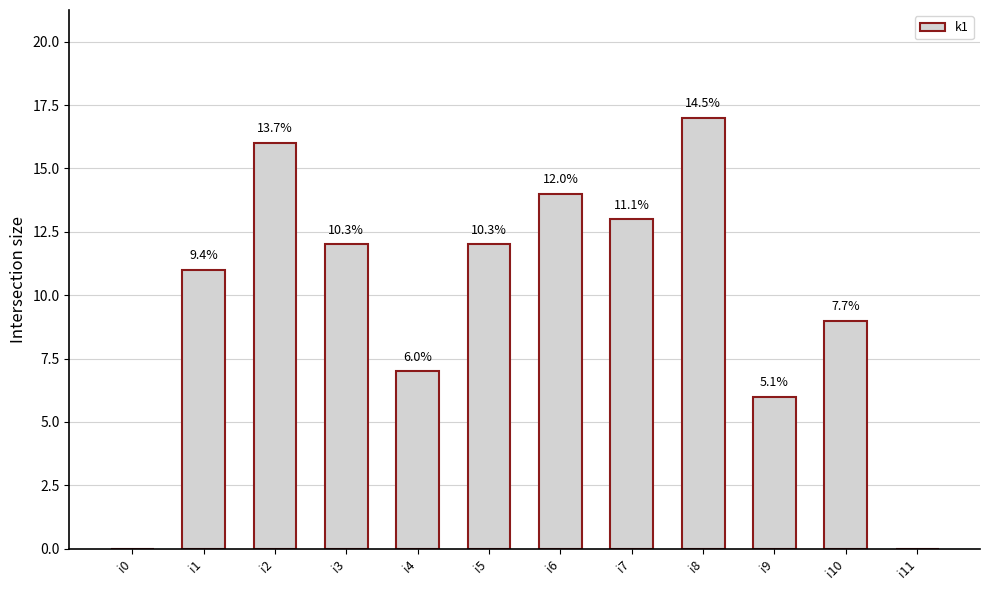

What is the average value?

10